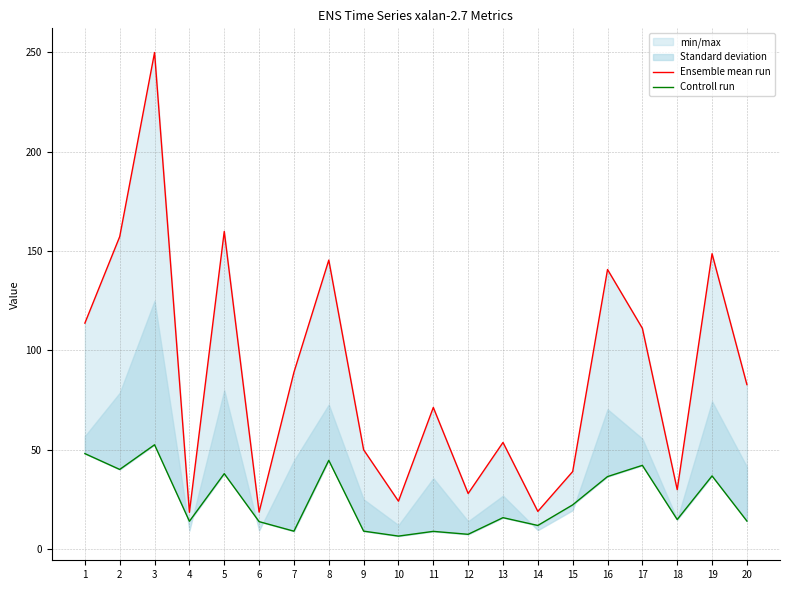

Which series has the widest spread of values?

Ensemble mean run